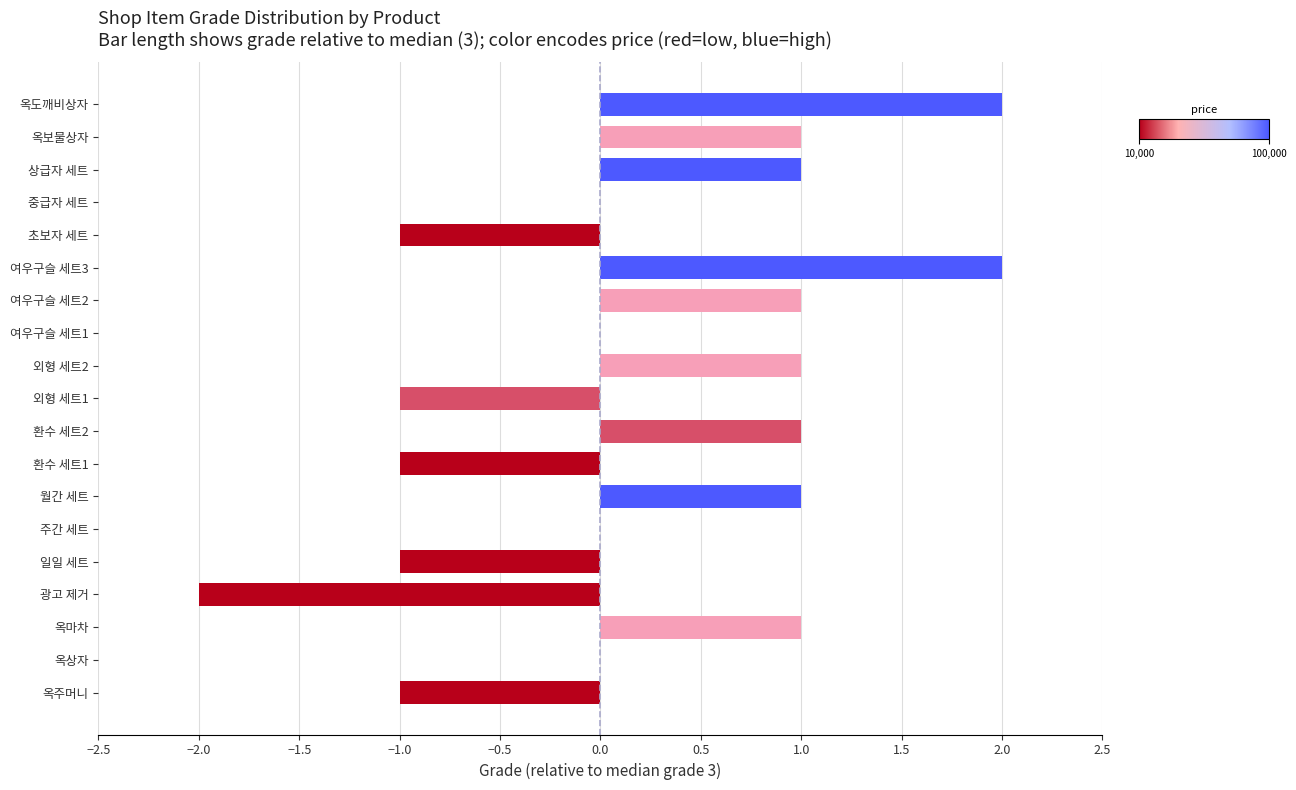

What is the sum of all values?

4